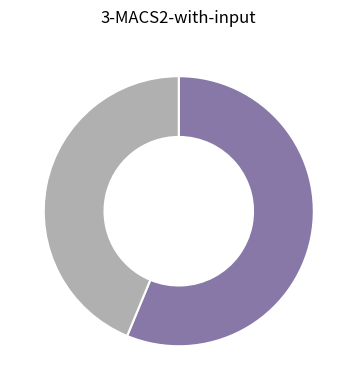

Is there a majority slice in this chart?

Yes